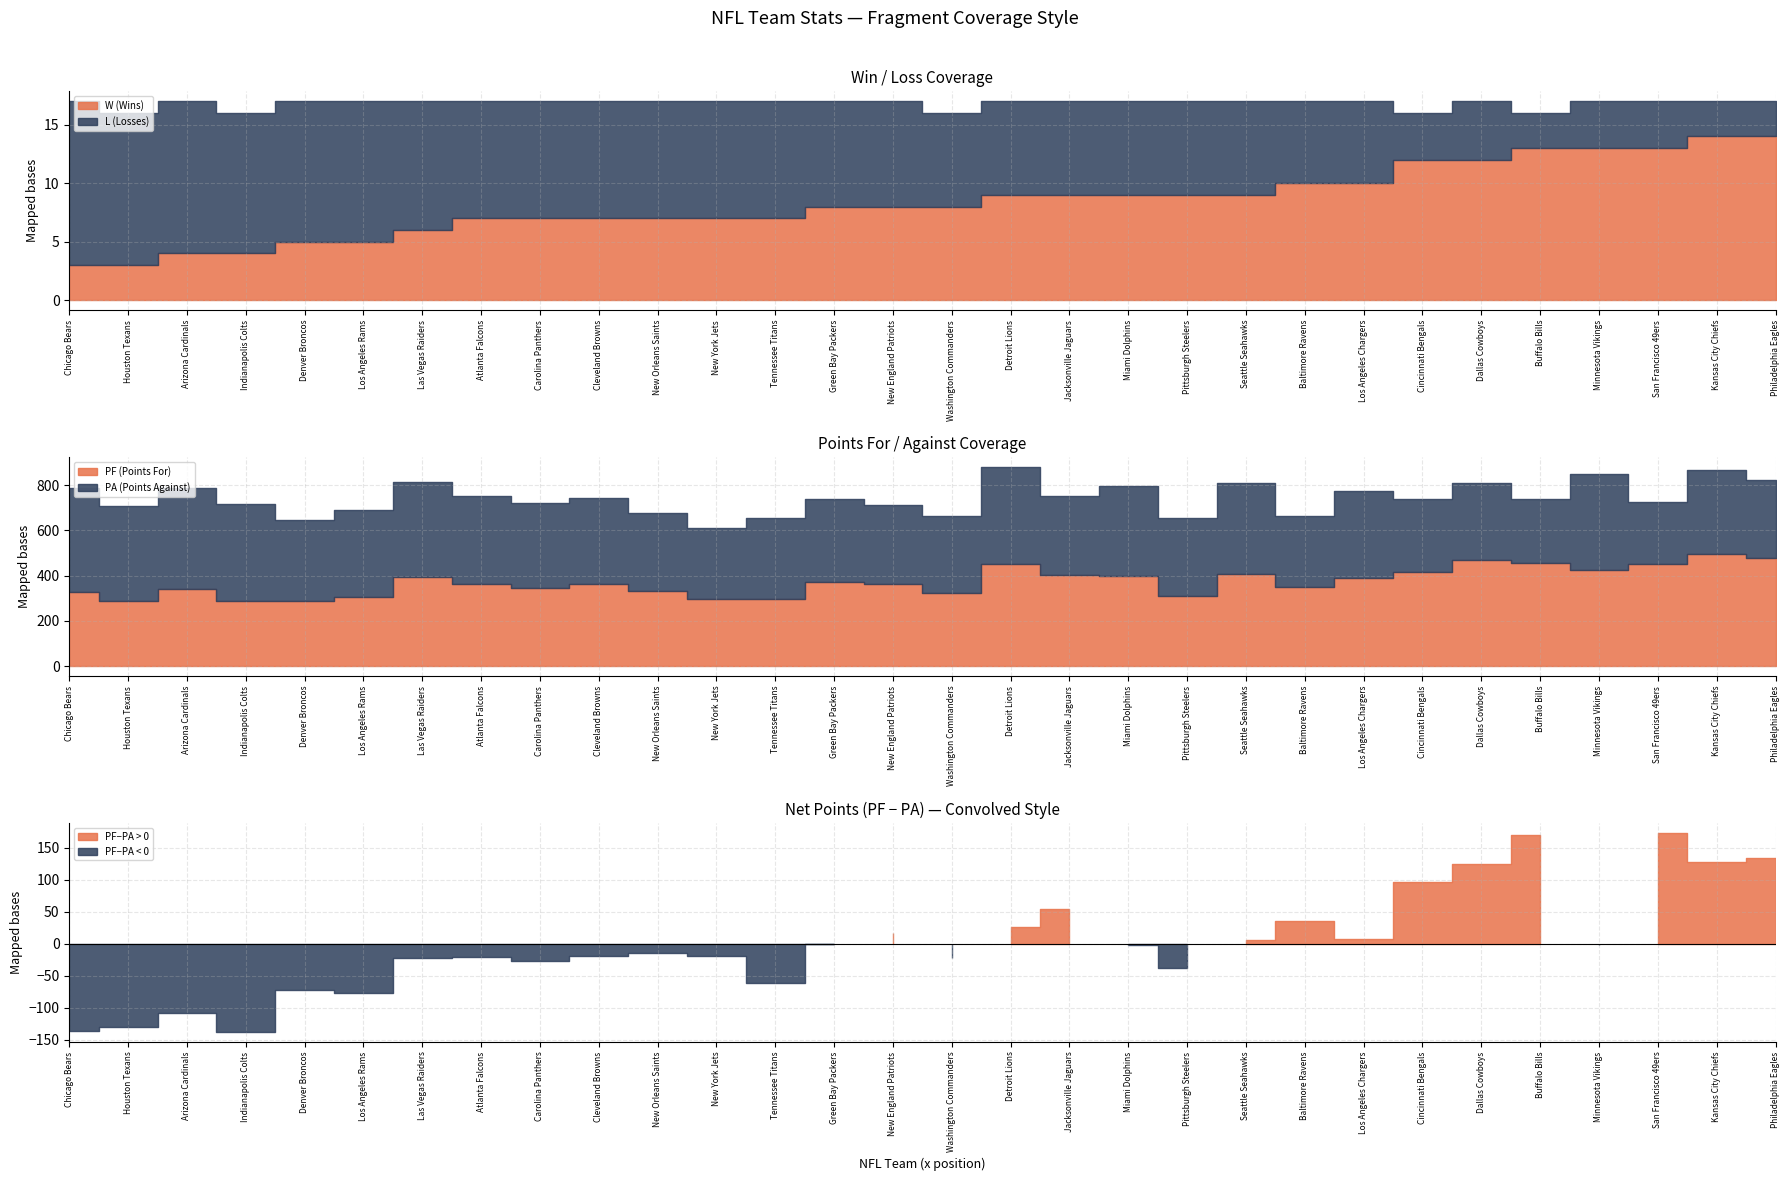

Is it true that PF equals 340 at Arizona Cardinals?

True